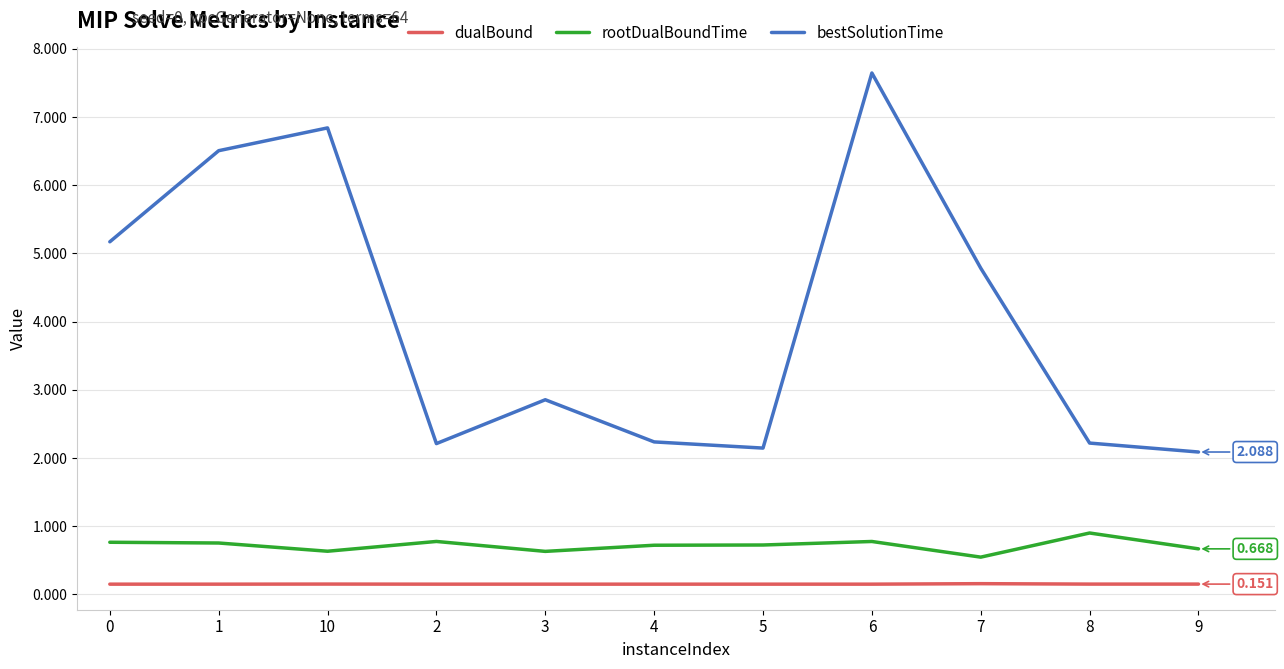

True or false: dualBound and bestSolutionTime cross at least once.

False